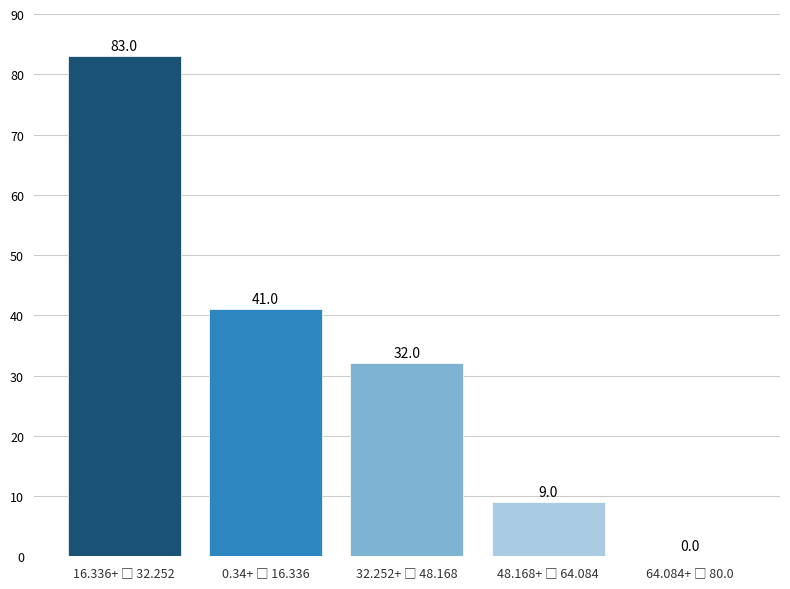

What is the greatest value displayed?

83